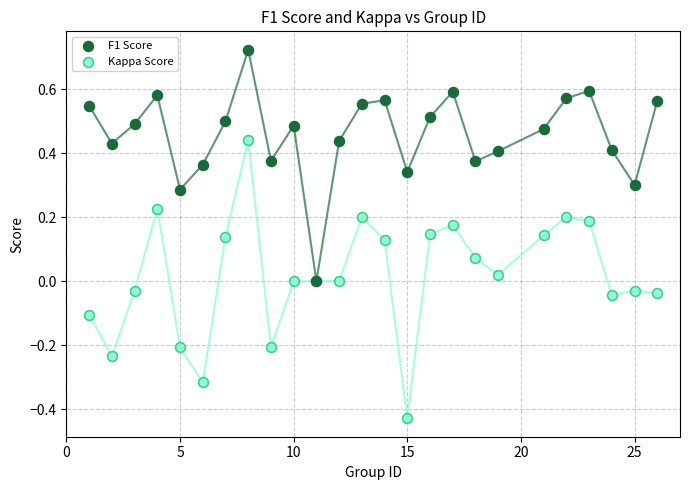

Which series contains the lowest Y value?

Kappa Score